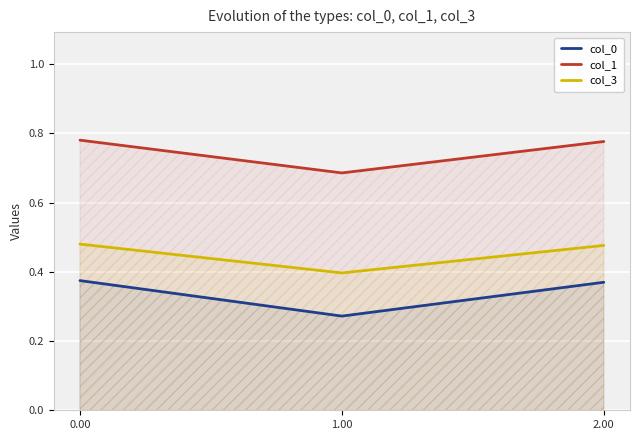

How many categories are shown in the chart?

3